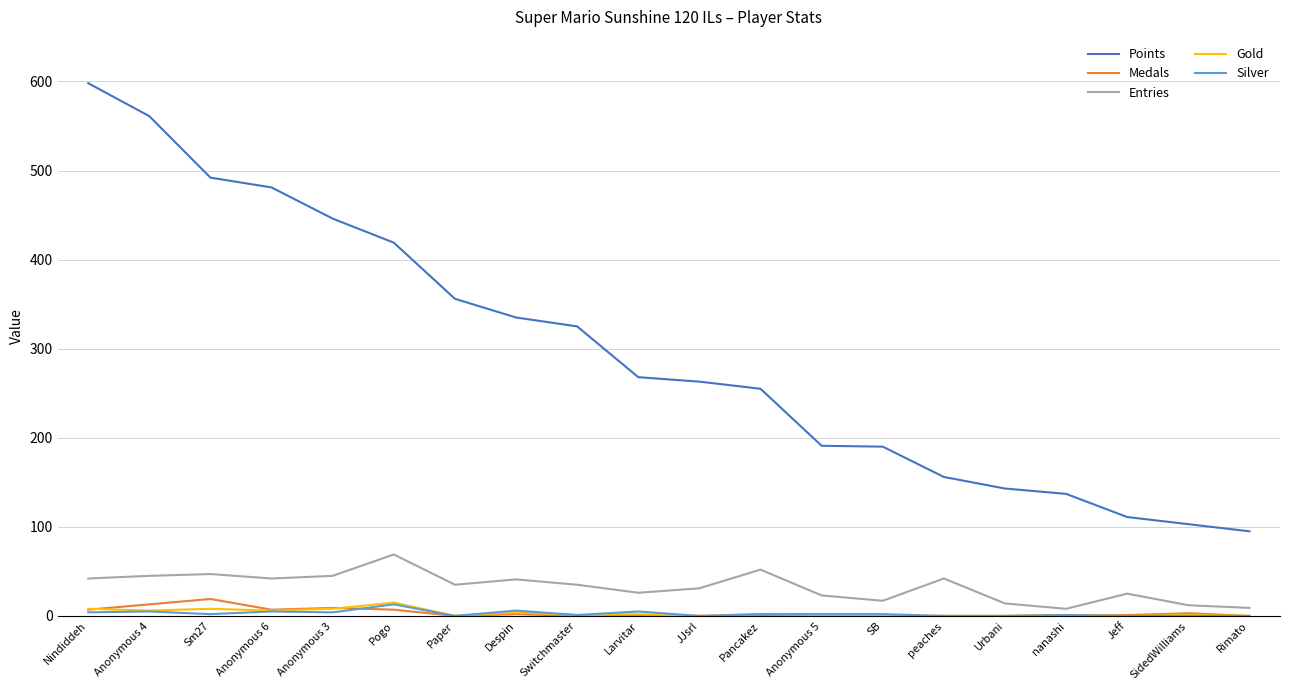

At which category is the sum across all series the highest?

Nindiddeh